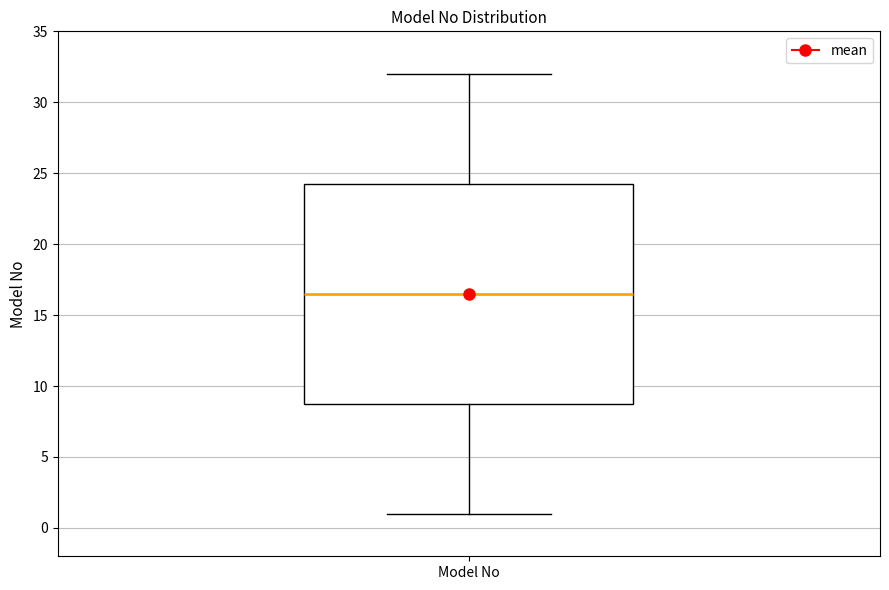

Where does the upper whisker of the box for Model No end on the y-axis? The values are not printed on the chart, so give them approximately, as read against the axis.

32.0